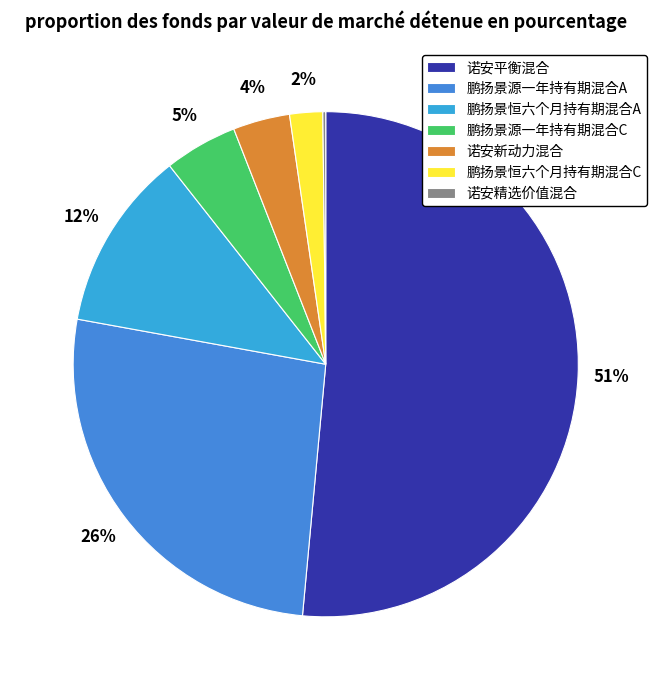

What percentage is the 鹏扬景恒六个月持有期混合A slice, to the nearest percent?

12%